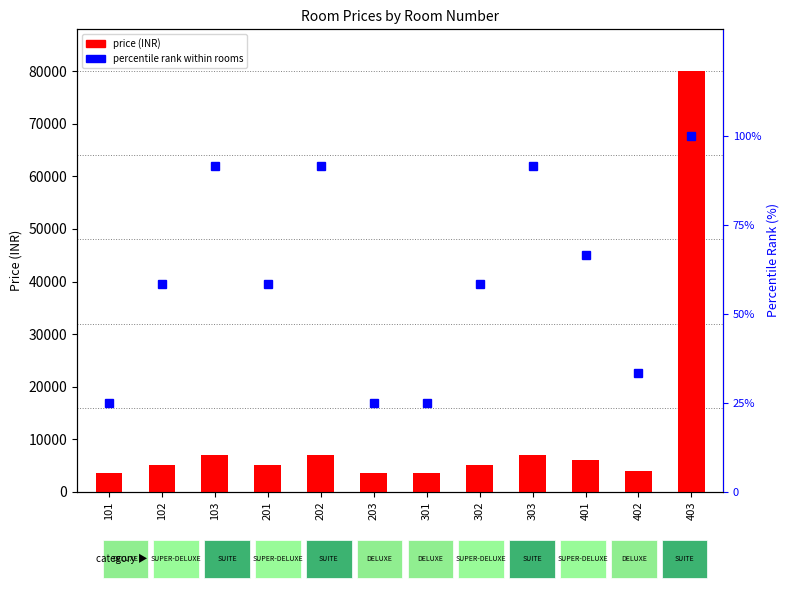

The percentile rank within rooms series shows 58.3 at 302. True or false?

True